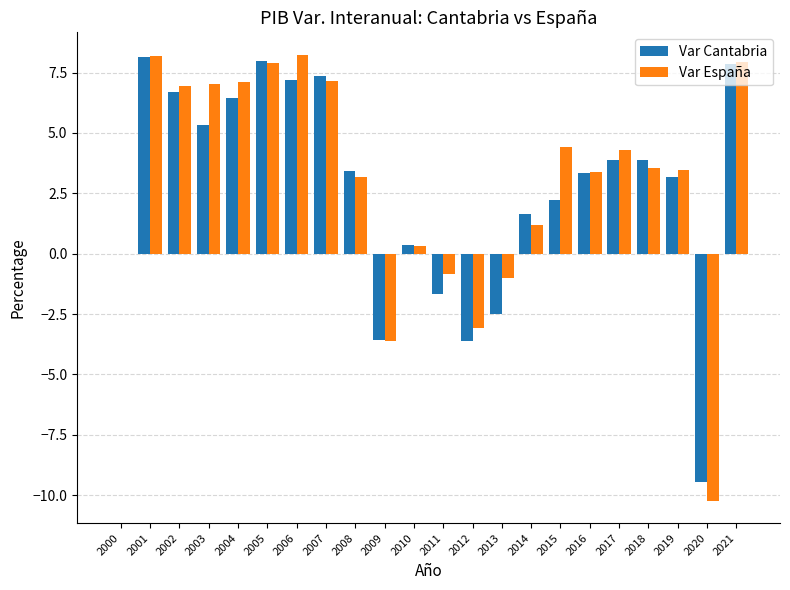

How many data points does each series have?

22